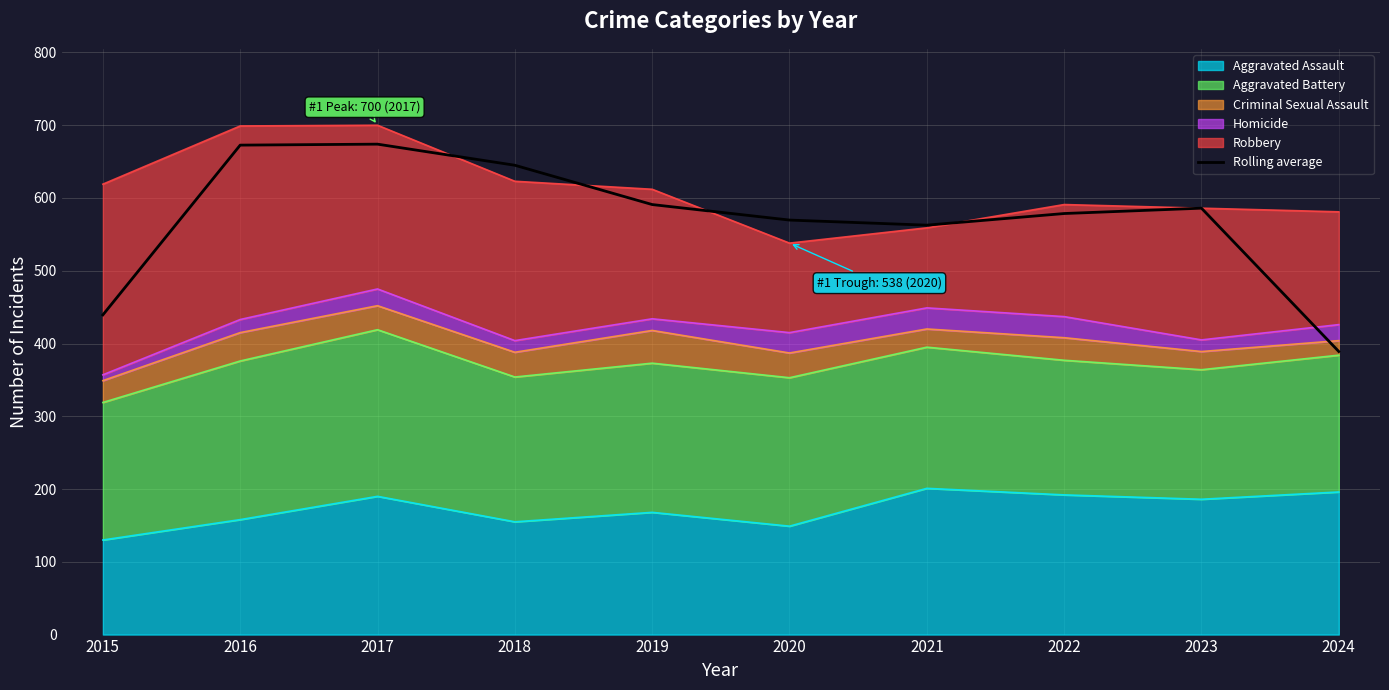

The chart shows a value of 843.1 at 2023. True or false?

False